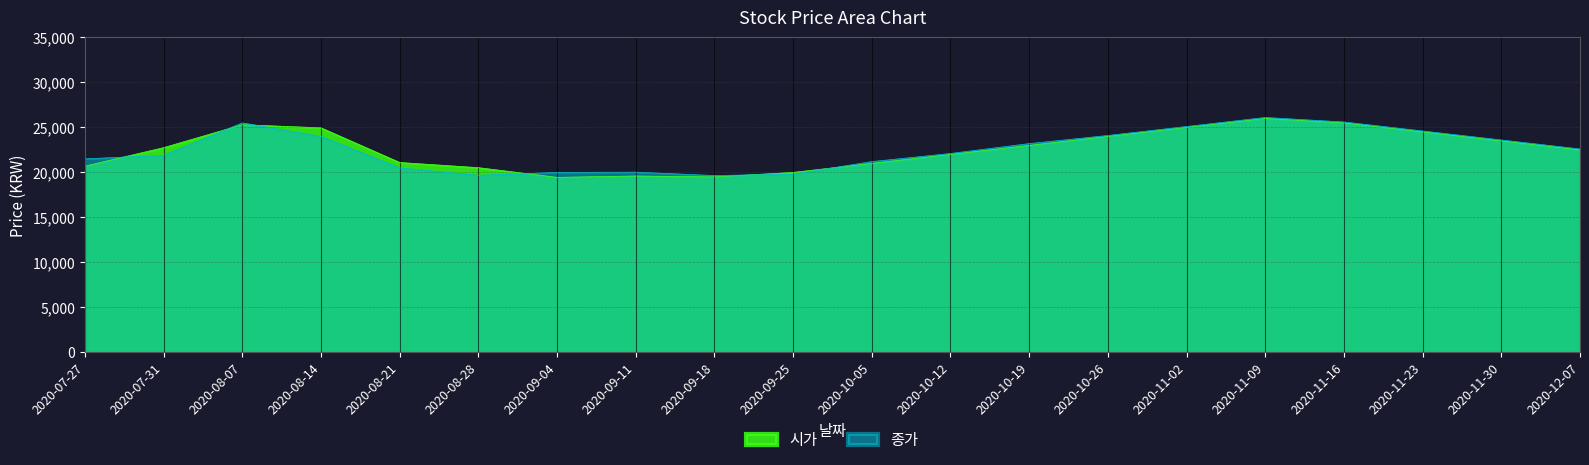

Reading right to left, list all the values displayed in this chart.

시가: 22500	23500	24500	25500	26000	25000	24000	23000	22000	21000	20000	19500	19600	19450	20525	21100	24950	25300	22750	20700
종가: 22600	23600	24600	25600	26100	25100	24100	23200	22100	21200	19800	19650	20025	20000	19675	20500	24000	25500	21900	21500